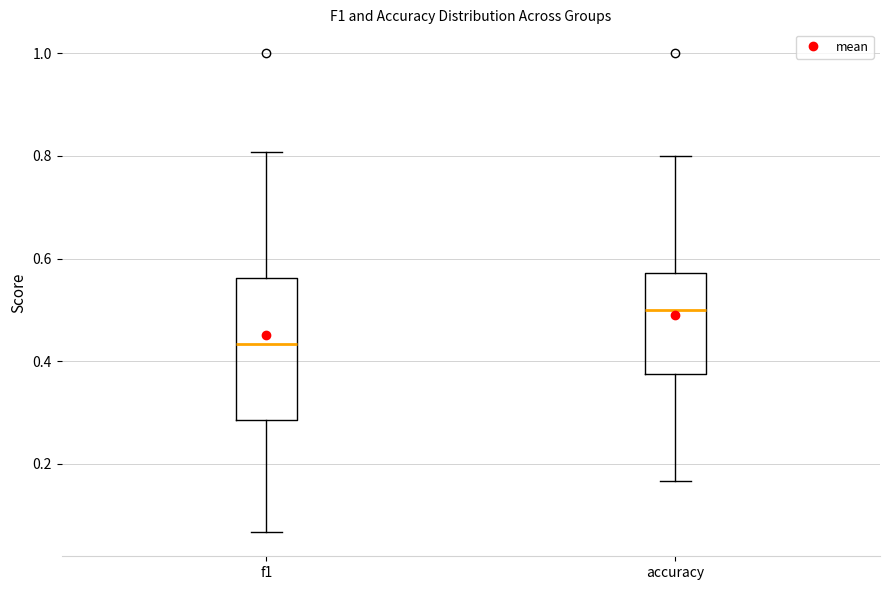

Where is the lower edge of the box for f1 on the y-axis? The values are not printed on the chart, so give them approximately, as read against the axis.

0.28